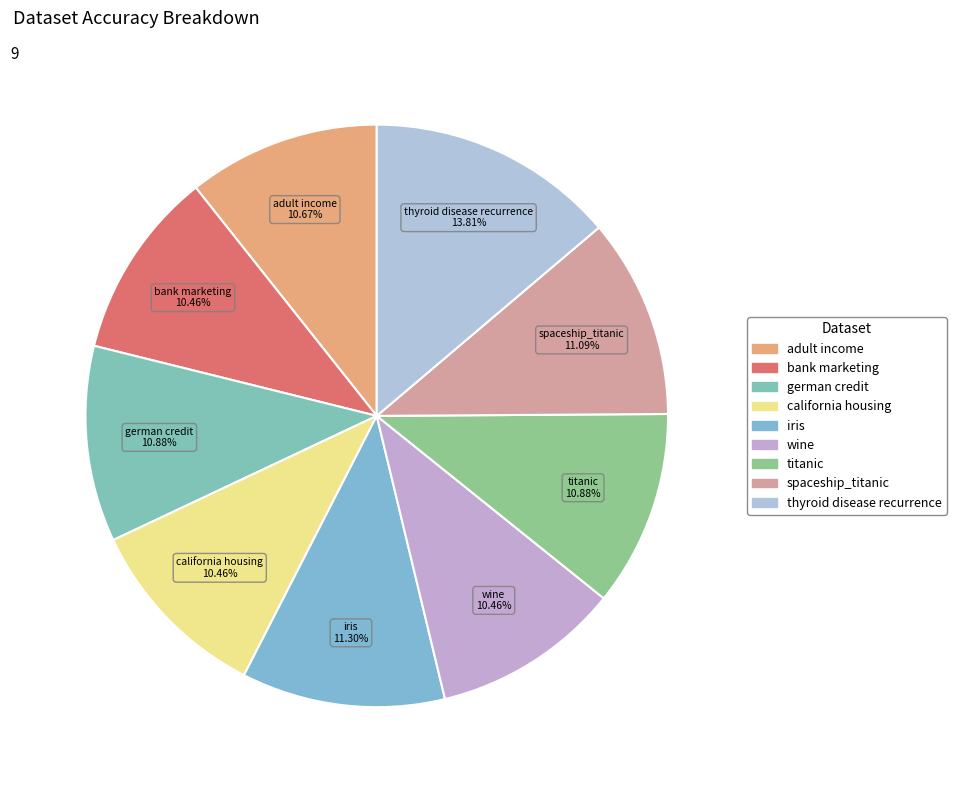

Which slice is the largest?

thyroid disease recurrence